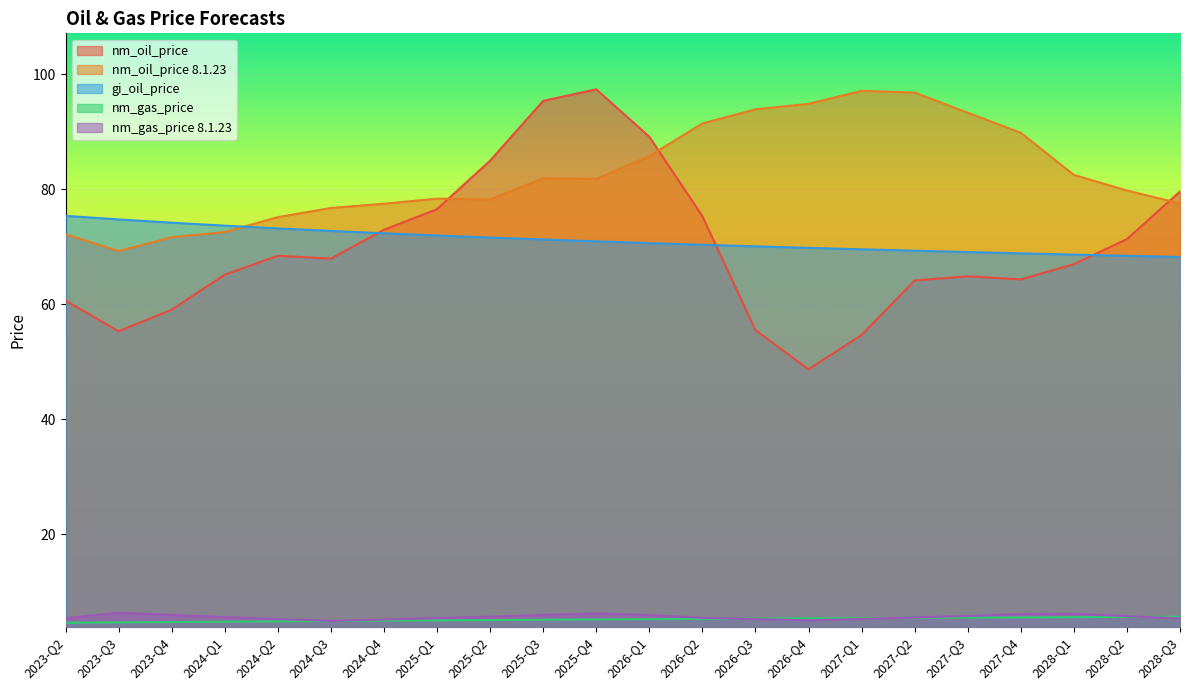

True or false: nm_gas_price 8.1.23 and nm_oil_price intersect in this chart.

False